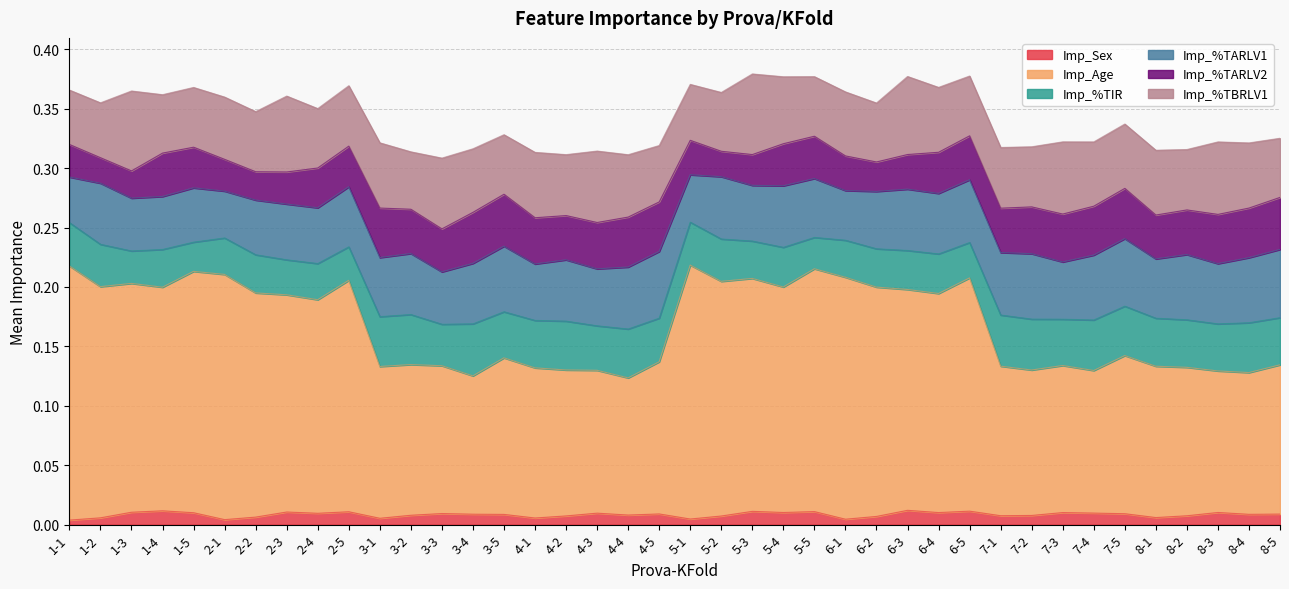

How many lines are shown in the chart?

6